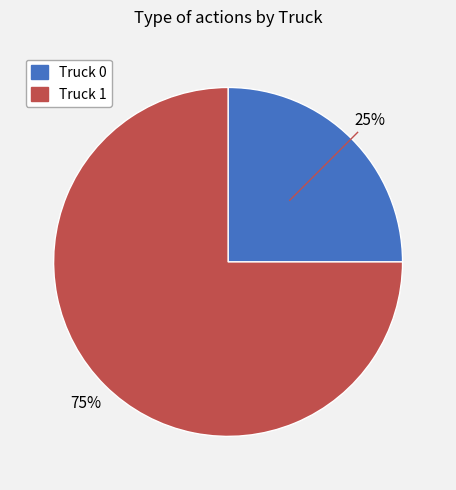

Which has a higher value, Truck 0 or Truck 1?

Truck 1